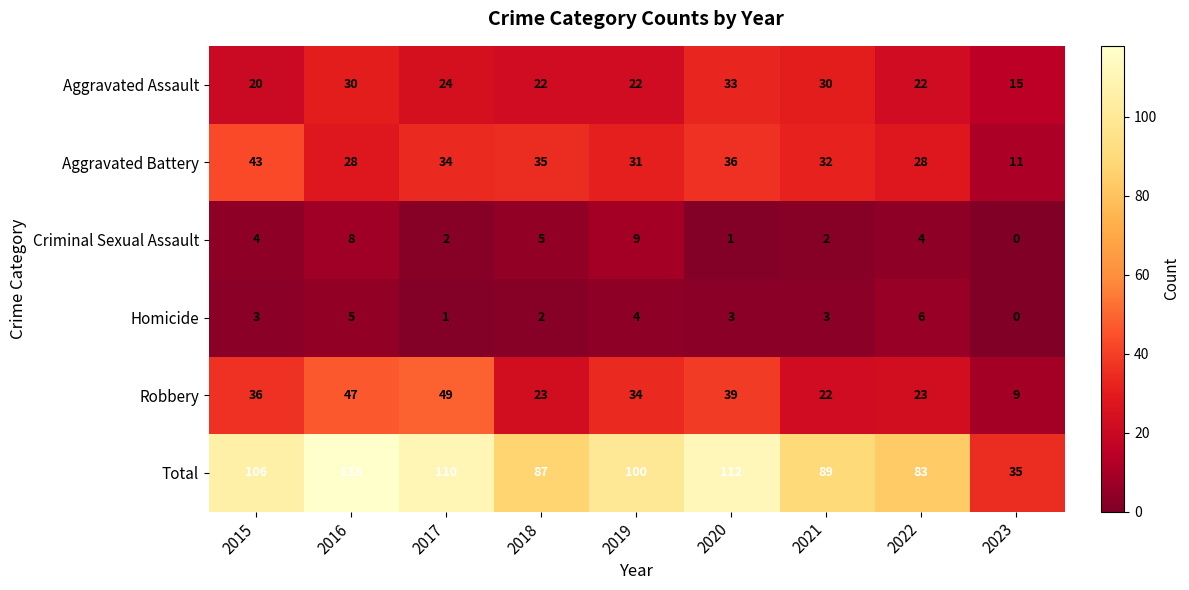

Rank the series at 2021 from highest to lowest value.

Total, Aggravated Battery, Aggravated Assault, Robbery, Homicide, Criminal Sexual Assault